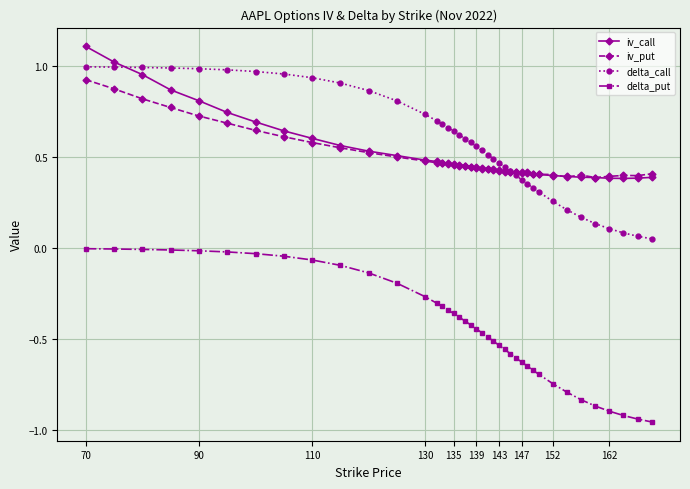

Which series has the widest spread of values?

delta_put